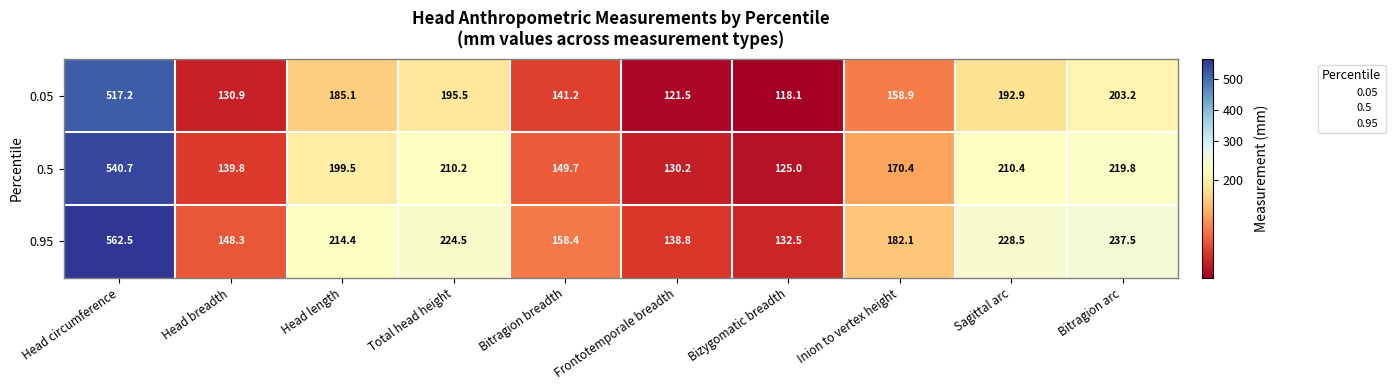

Rank the series by their maximum value, from highest to lowest.

0.95, 0.5, 0.05